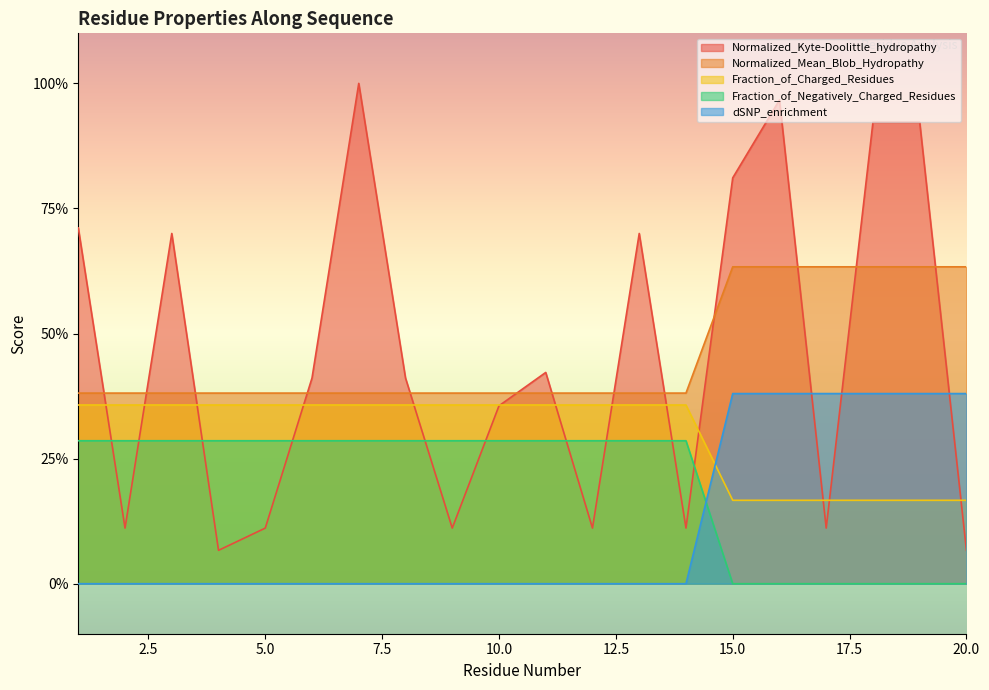

Is it true that dSNP_enrichment equals 0.2 at 17?

True